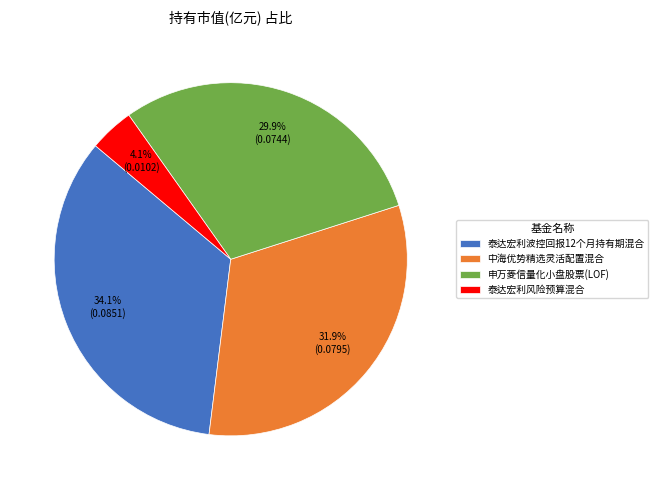

The 泰达宏利波控回报12个月持有期混合 slice represents 24% of the pie. True or false?

False